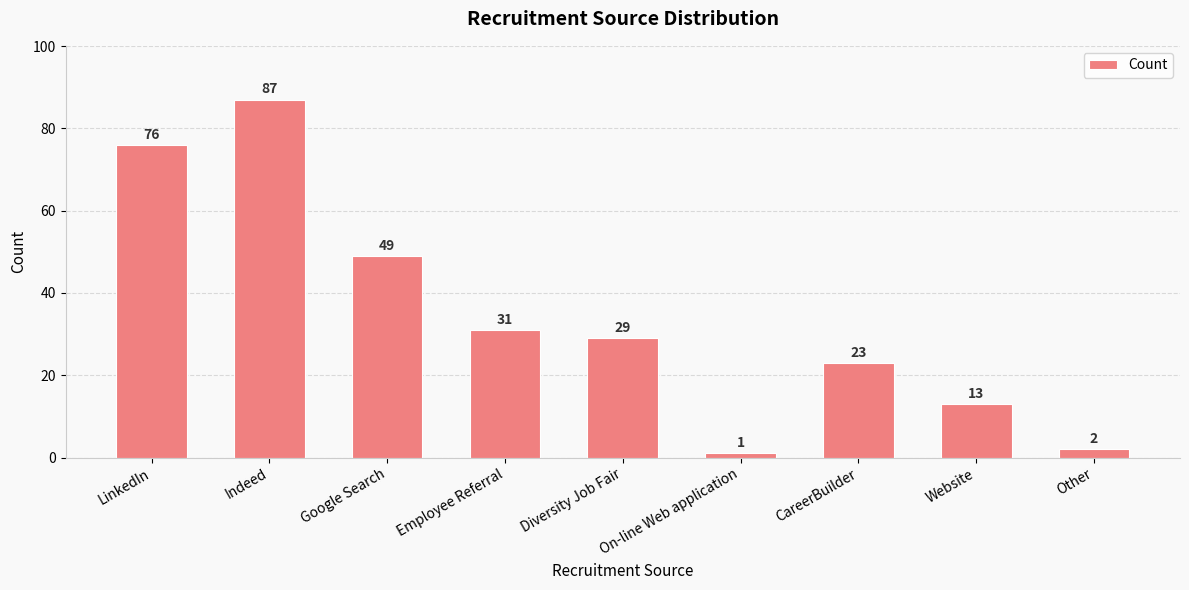

Count the number of categories in the chart.

9